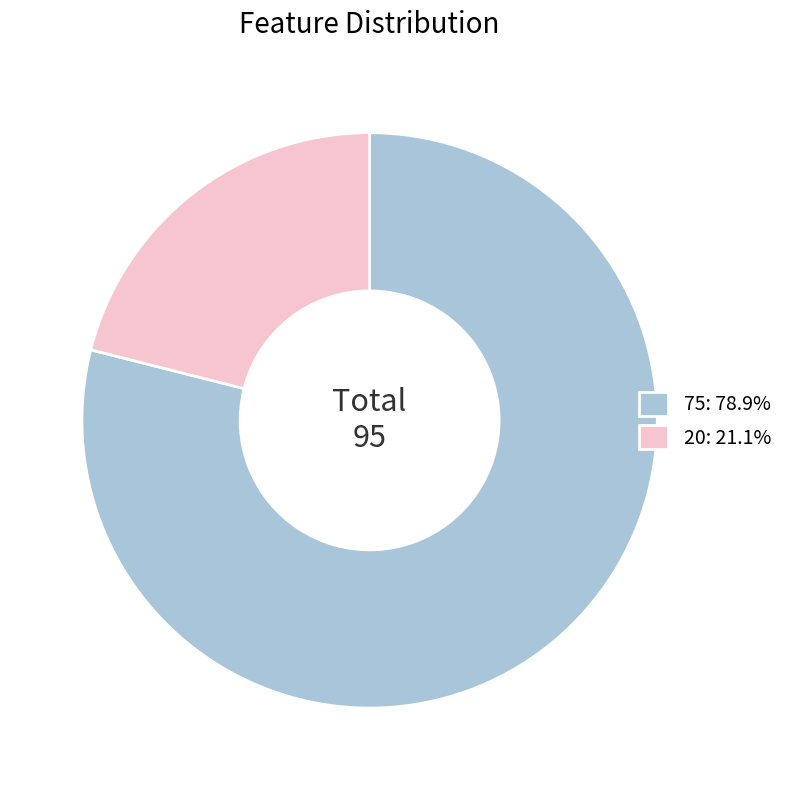

How many segments does this pie chart have?

2